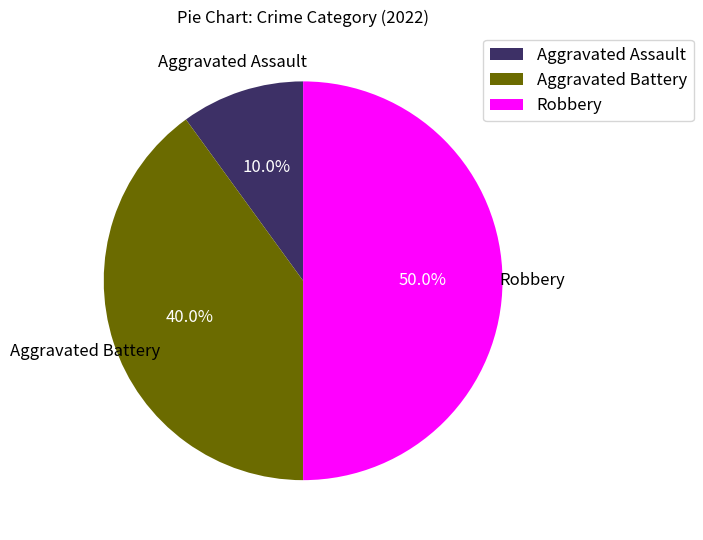

What is the total percentage of Aggravated Assault and Aggravated Battery?

50.0%